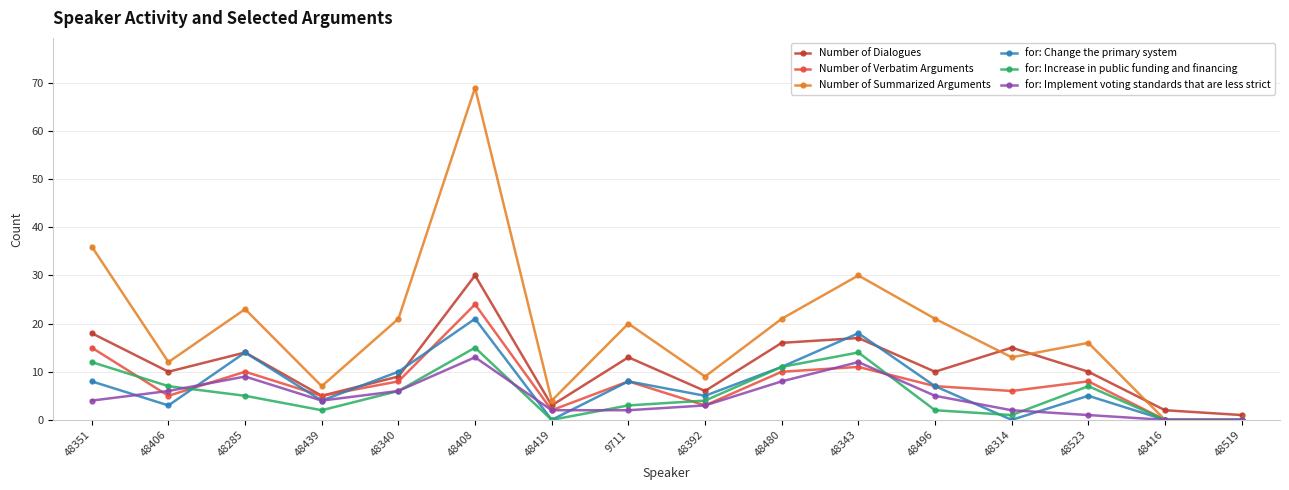

What is the label of the 12th point from the right?

48340